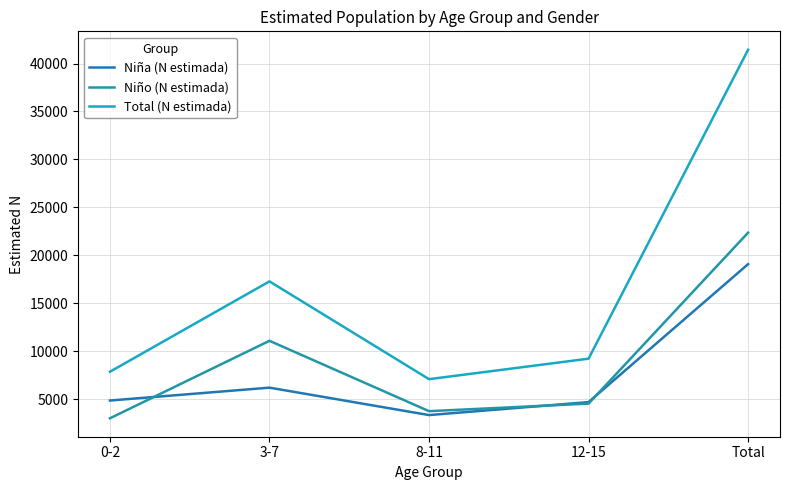

Count the number of data series in this chart.

3